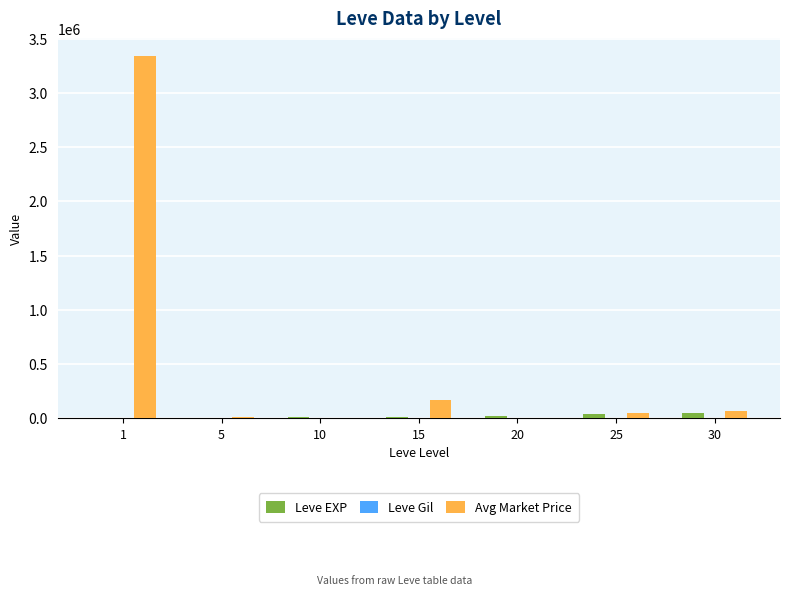

At which label does Avg Market Price first exceed 50000?

1